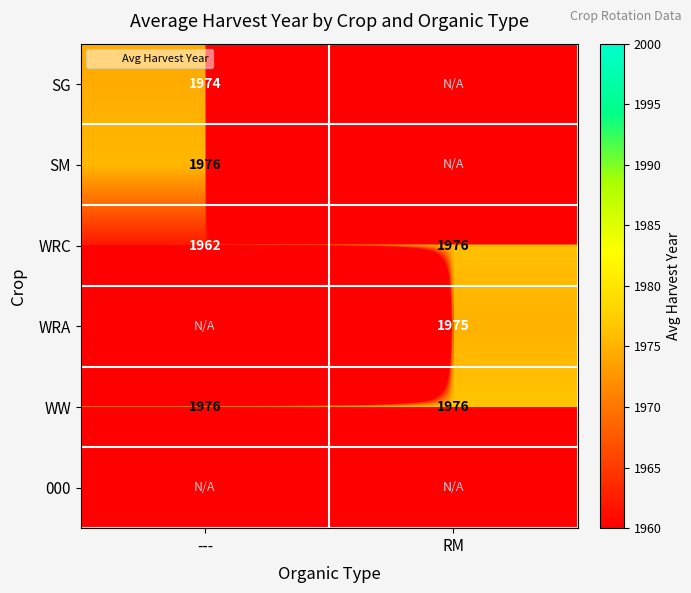

List the labels in order of 000 value, smallest first.

---, RM